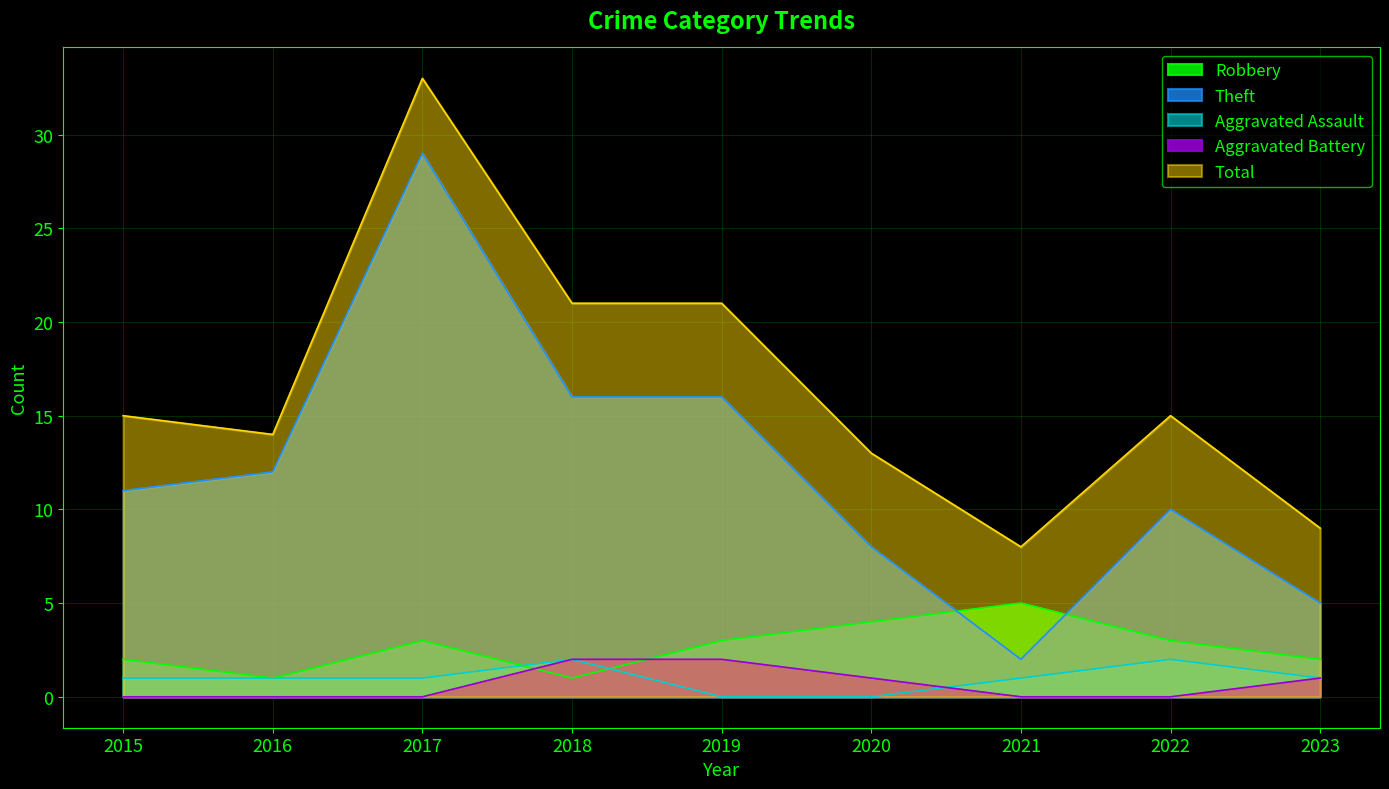

Where is Aggravated Battery nearest to the value 1?

2020